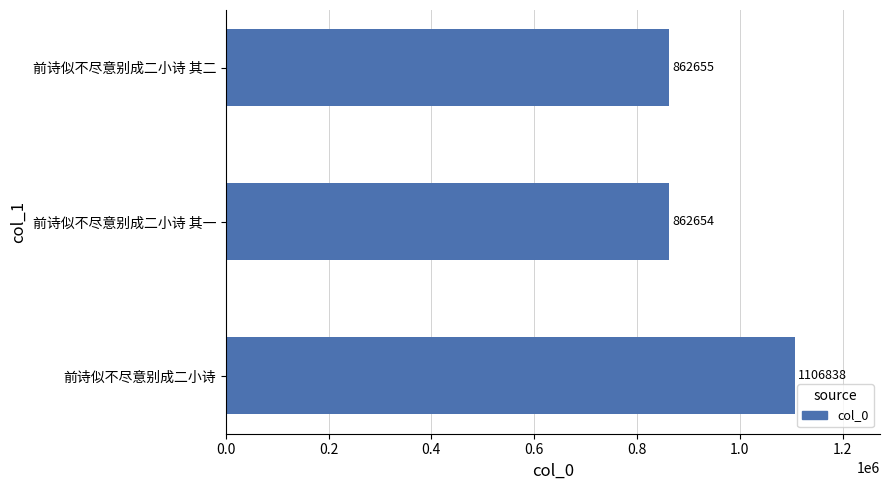

List the labels in order of value, smallest first.

前诗似不尽意别成二小诗 其一, 前诗似不尽意别成二小诗 其二, 前诗似不尽意别成二小诗